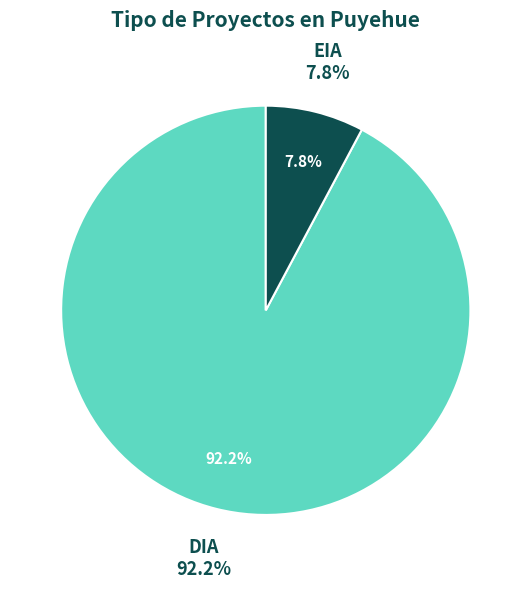

Count the number of slices in the pie.

2